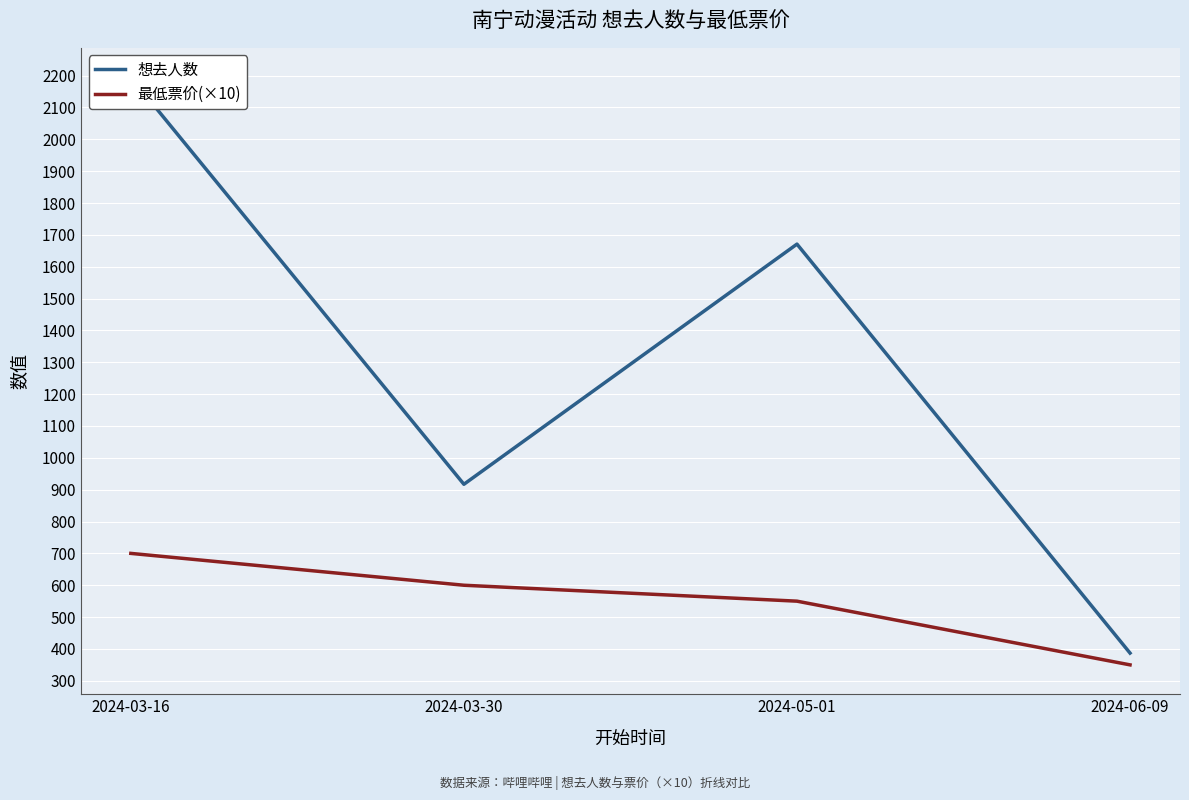

True or false: 最低票价(×10) has more than 0 points higher than both neighbors.

False